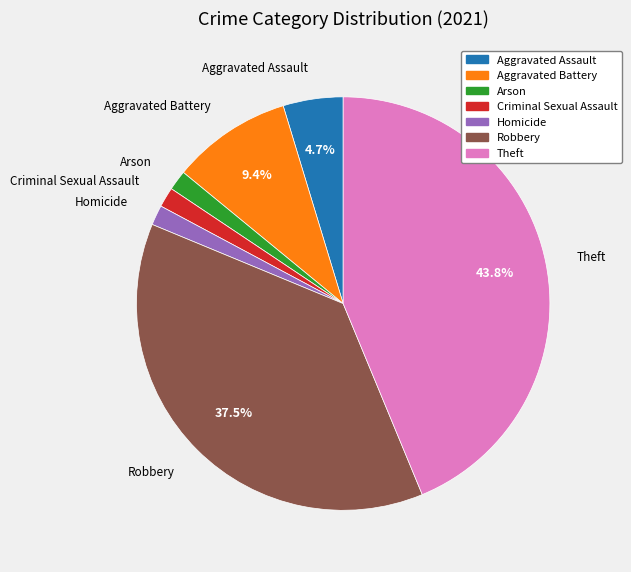

To the nearest percent, what is the difference between the Criminal Sexual Assault and Aggravated Assault slice percentages?

3%